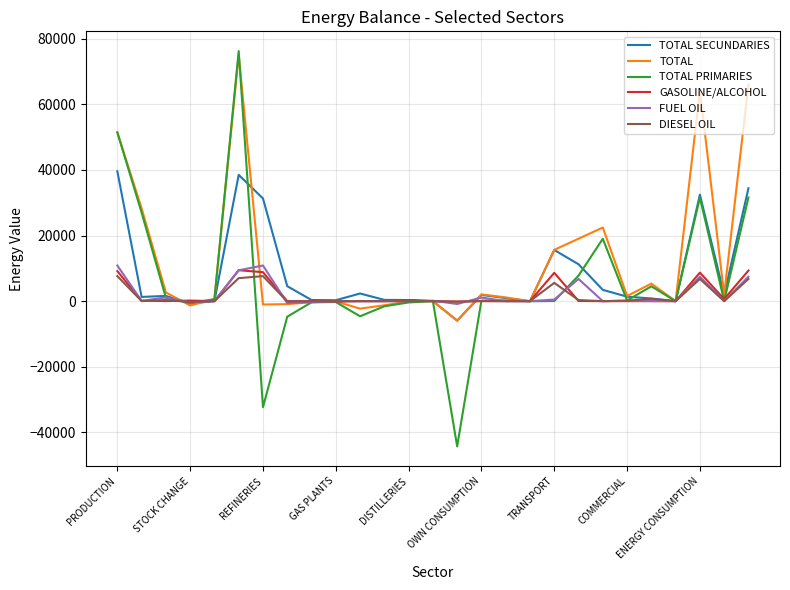

What is the maximum value shown in the chart?

76197.4